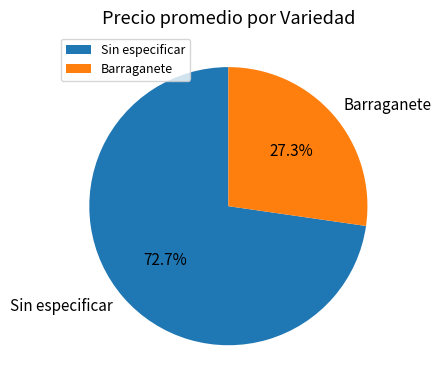

Which slice represents more than half of the pie?

Sin especificar